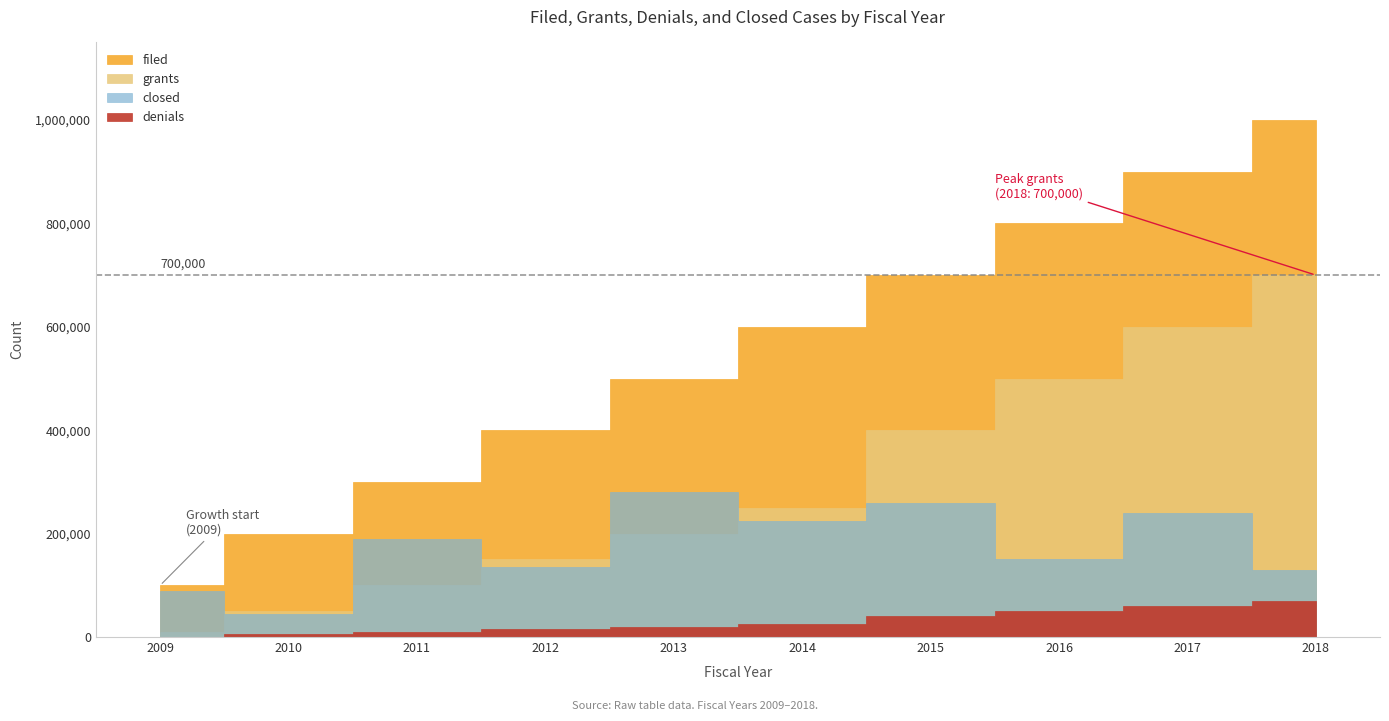

List the series in order of their overall mean, highest first.

filed, grants, closed, denials